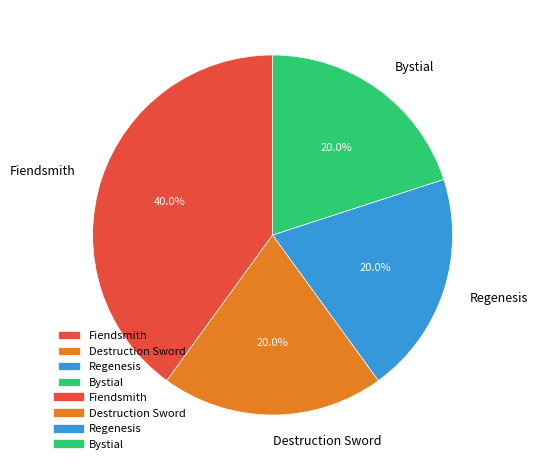

Approximately how many times larger is the value at Bystial compared to Fiendsmith?

0.5